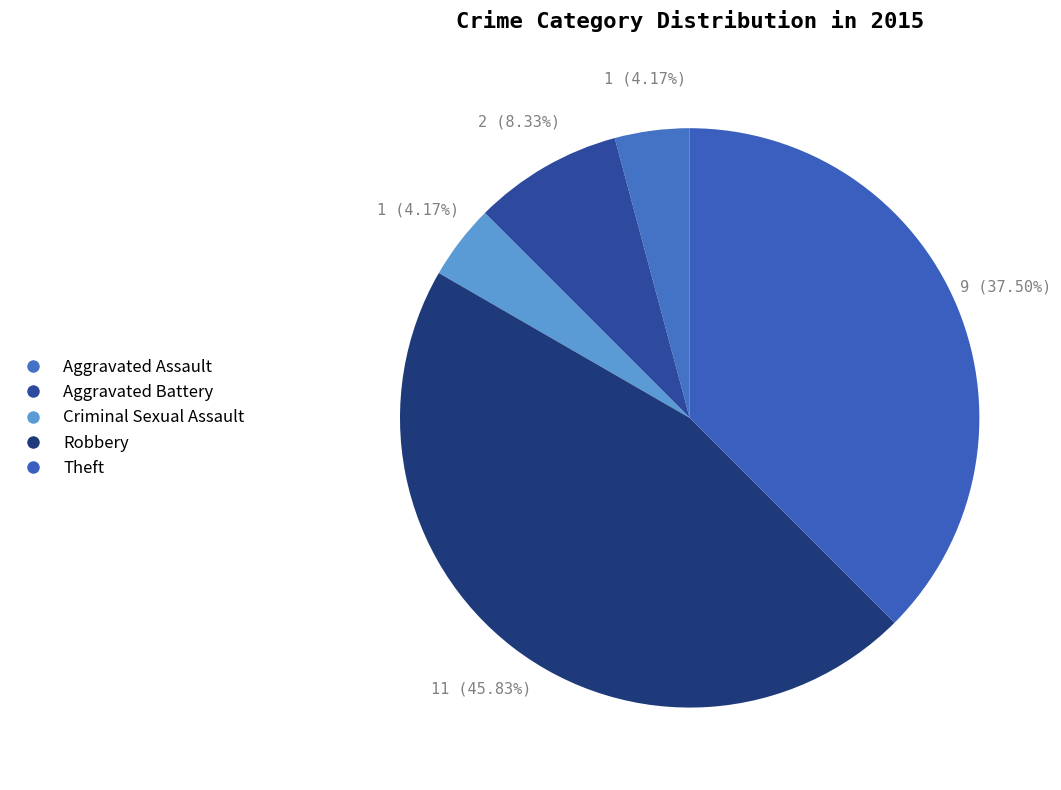

What is the largest slice in the pie chart?

Robbery